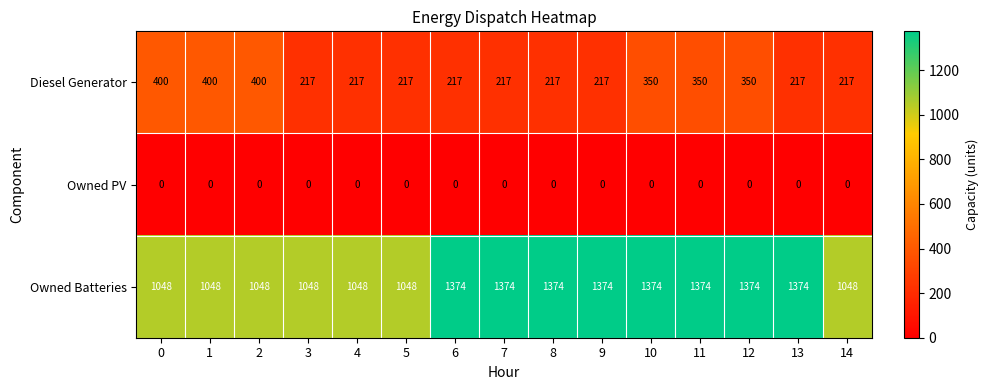

What is the difference between the maximum and minimum values in the Diesel Generator series?

183